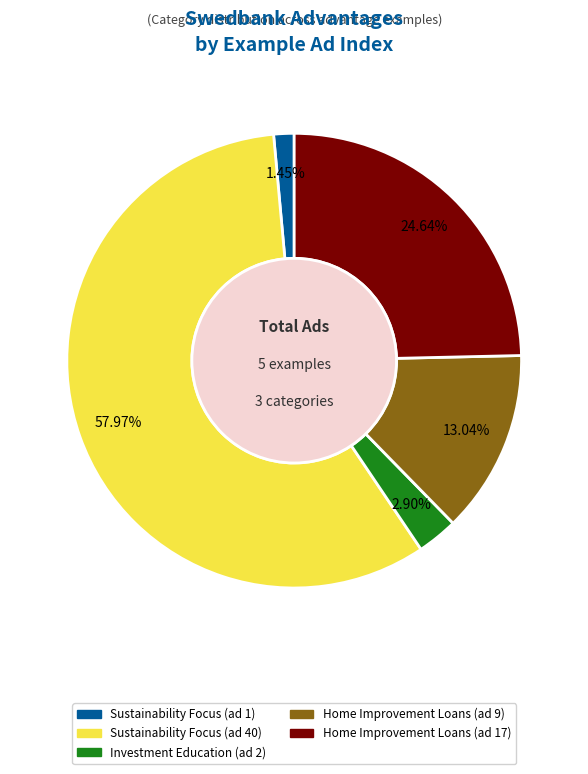

Which slice is the smallest?

Sustainability Focus (ad 1)